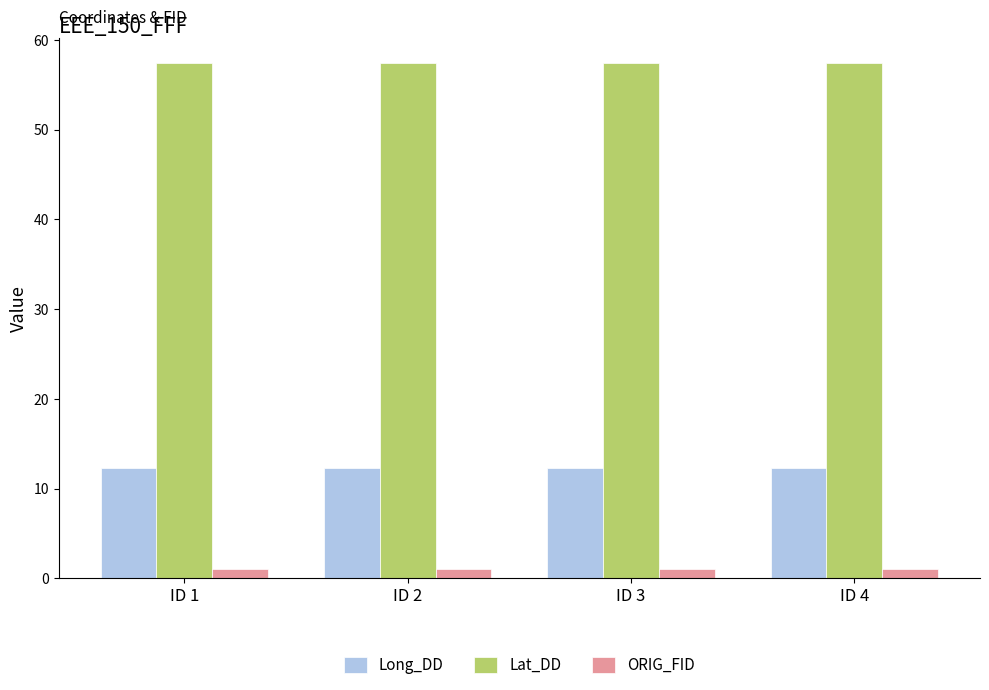

The value of Long_DD at ID 2 is 12.3. True or false?

True